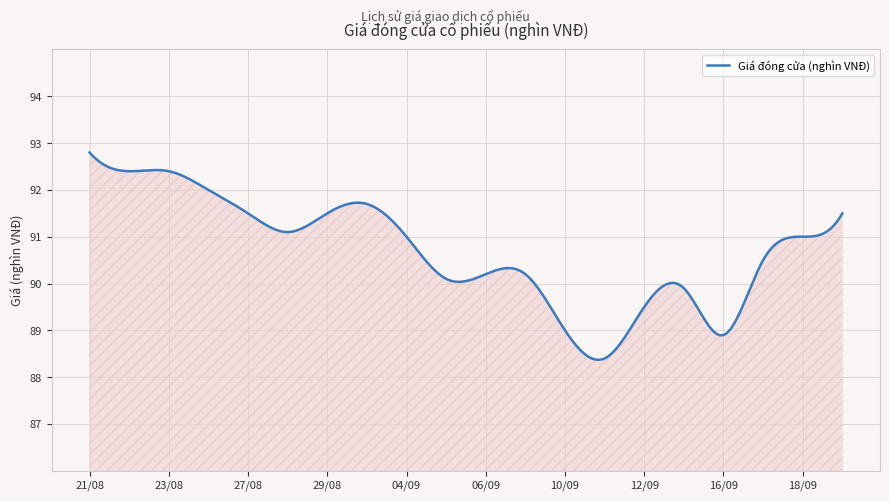

What is the greatest value displayed?

92.8